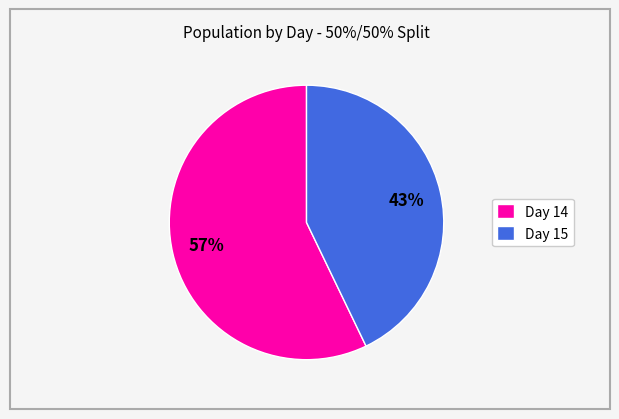

The Day 14 slice represents 57% of the pie. True or false?

True